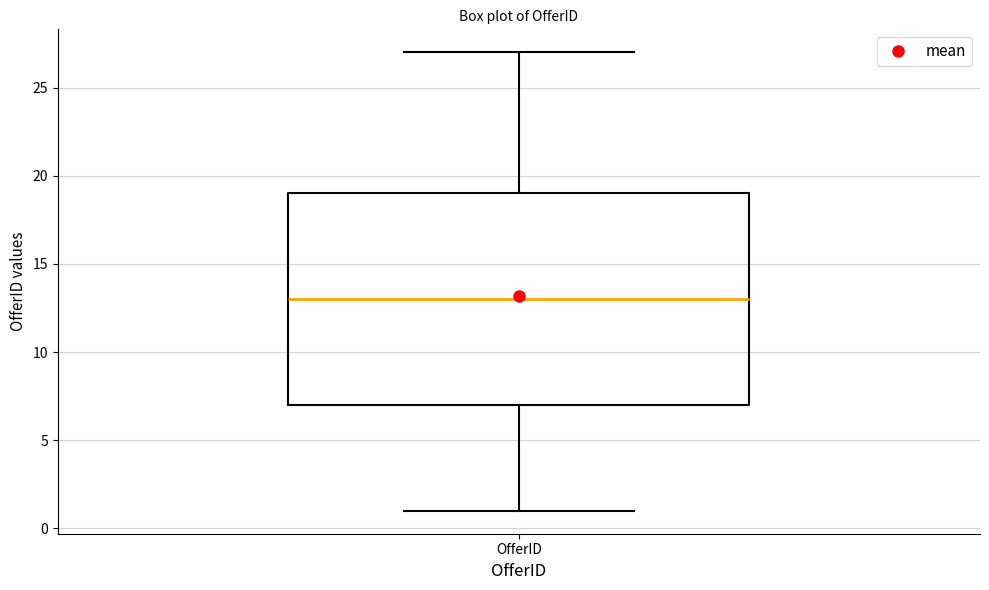

Read this box plot against the y-axis: the position of the median line, the range covered by the box, and the ends of both whiskers. The values are not printed on the chart, so give them approximately, as read against the axis.

median 13, box 7 to 19, whiskers 1 to 27